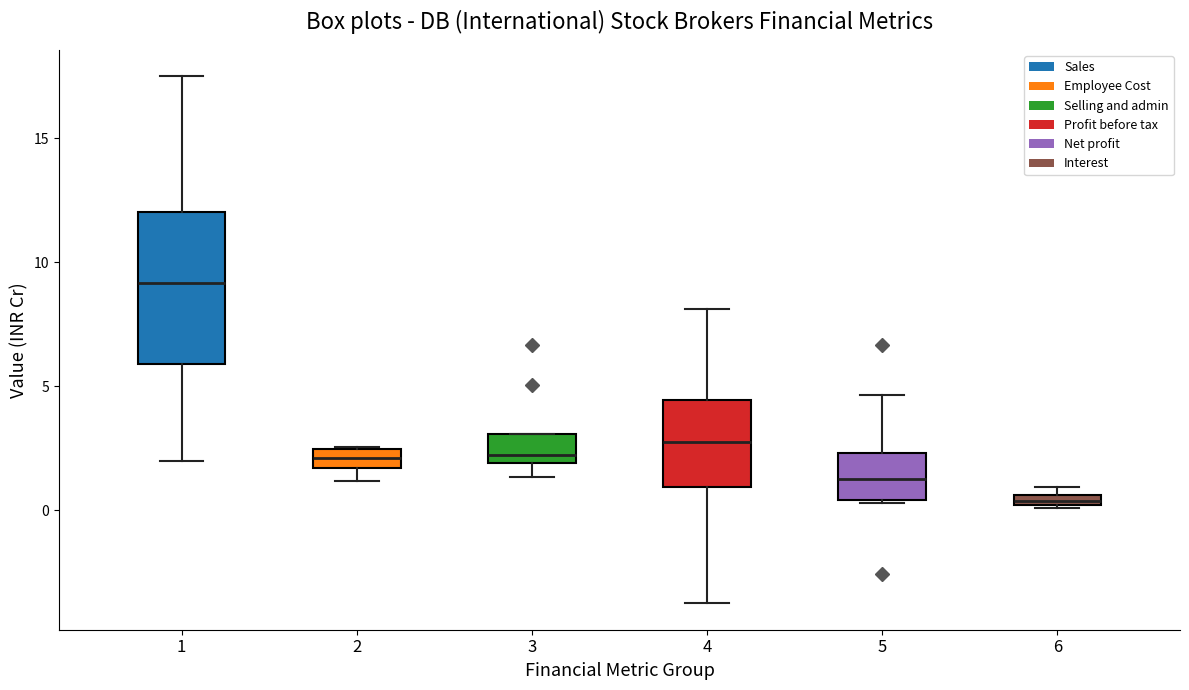

Which box is the tallest, from its lower edge to its upper edge?

1